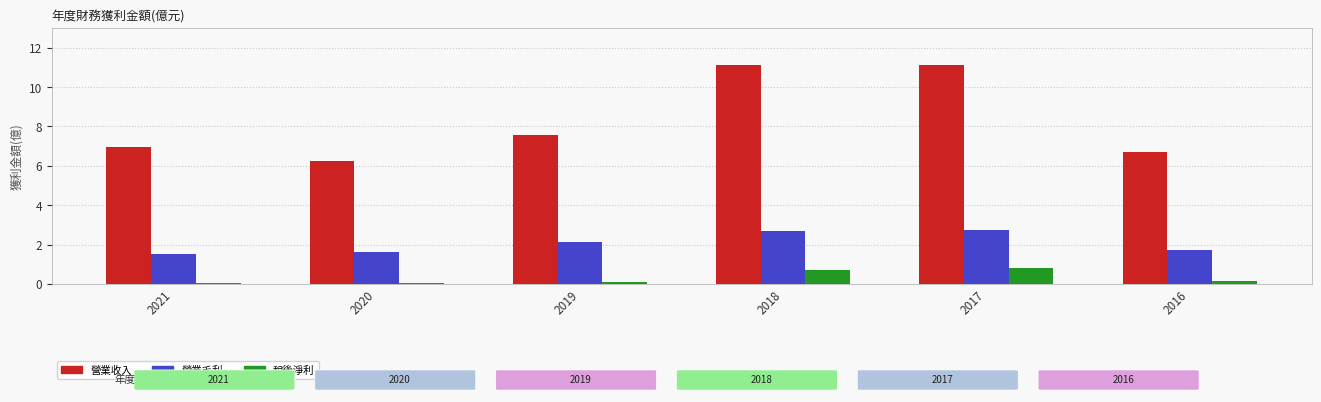

What are all the series names shown in the legend?

營業收入, 營業毛利, 稅後淨利